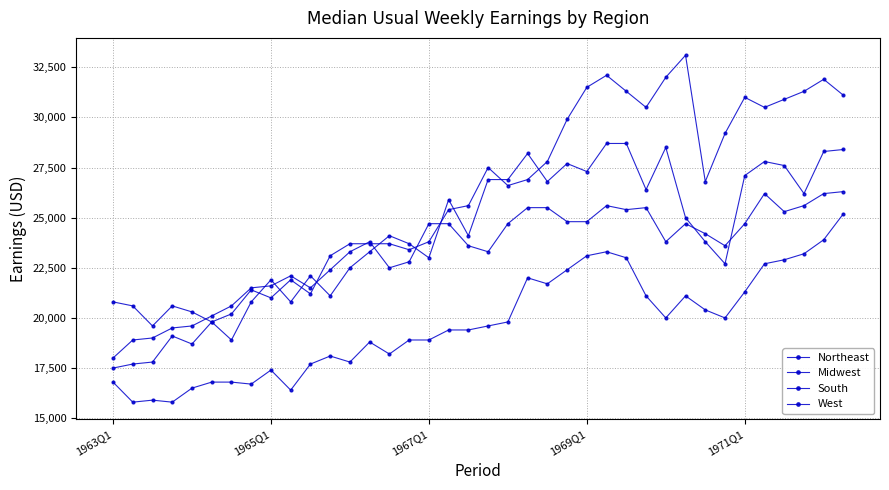

Count the number of categories in the chart.

38